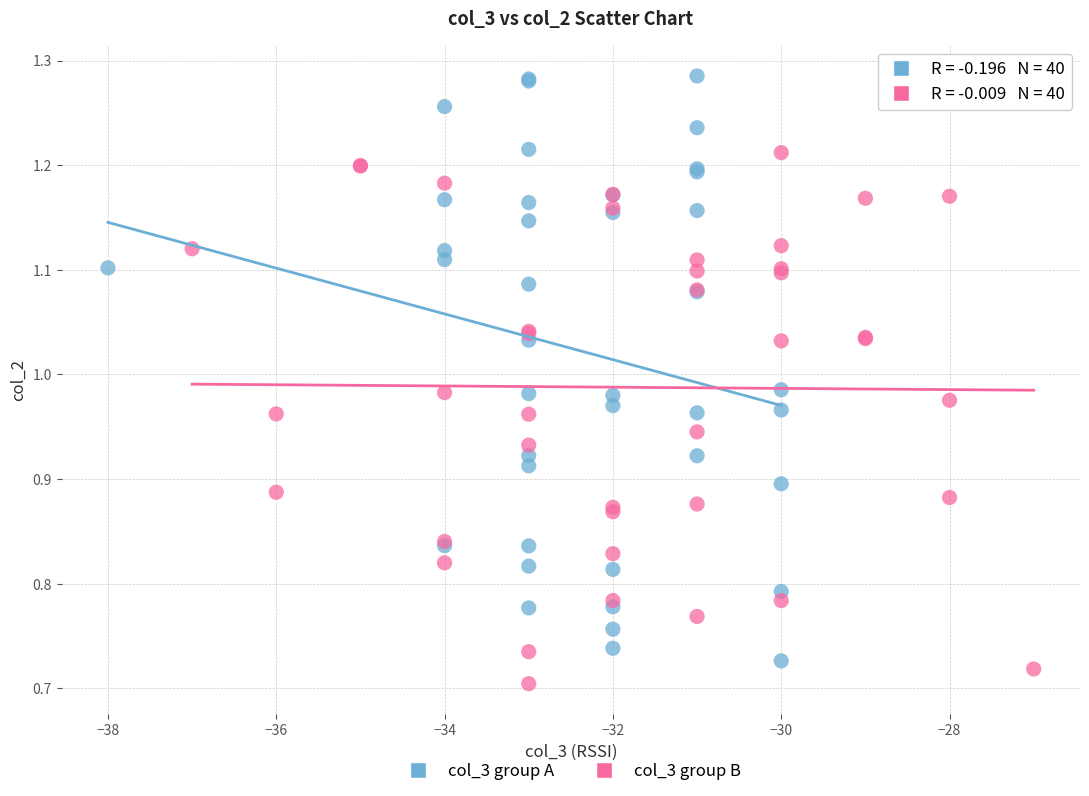

Which series has the largest Y range (max minus min)?

col_3 group A